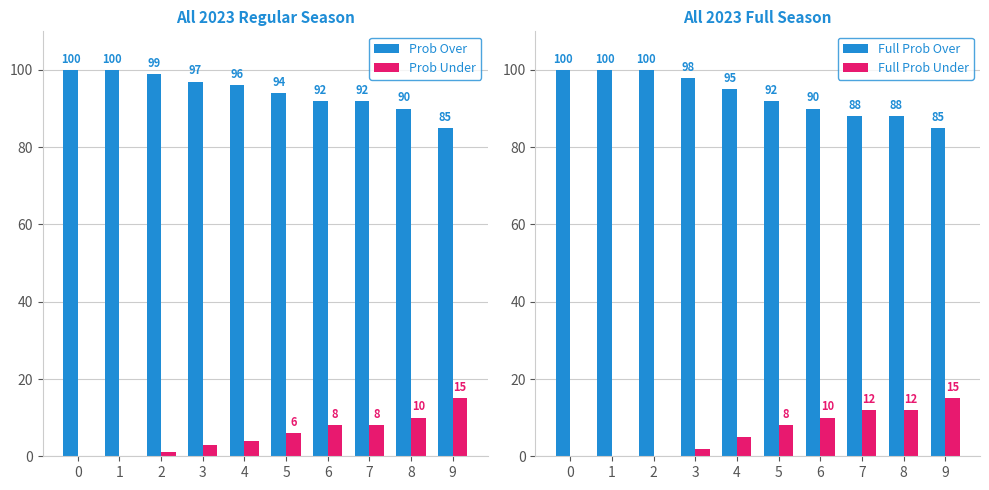

How many bars are there in total?

40